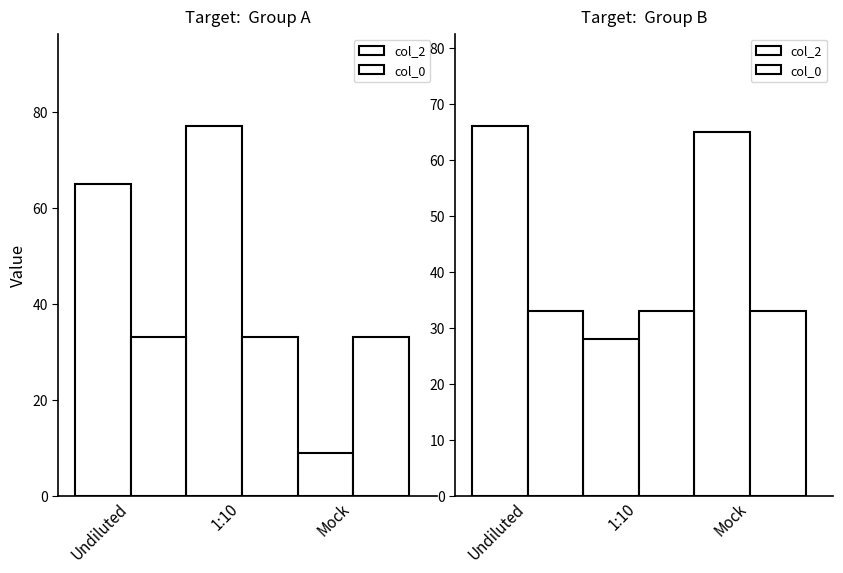

What is the approximate value of col_0 at Undiluted?

33